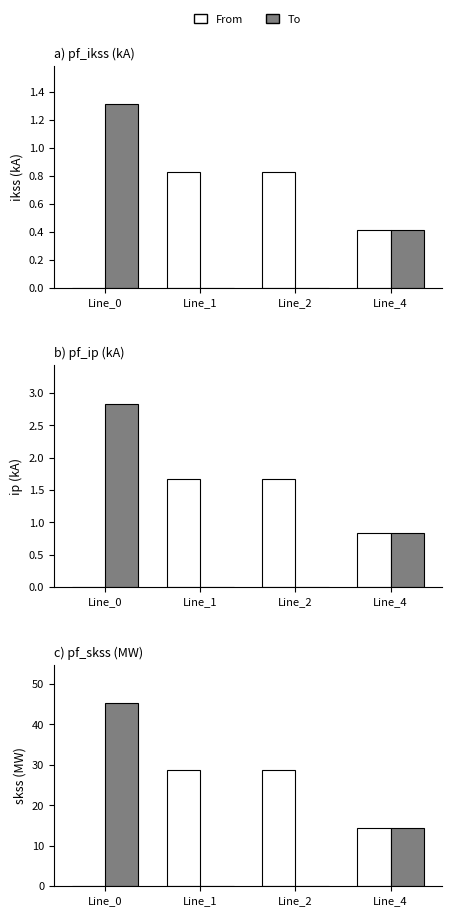

At which category is the sum across all series the highest?

Line_0